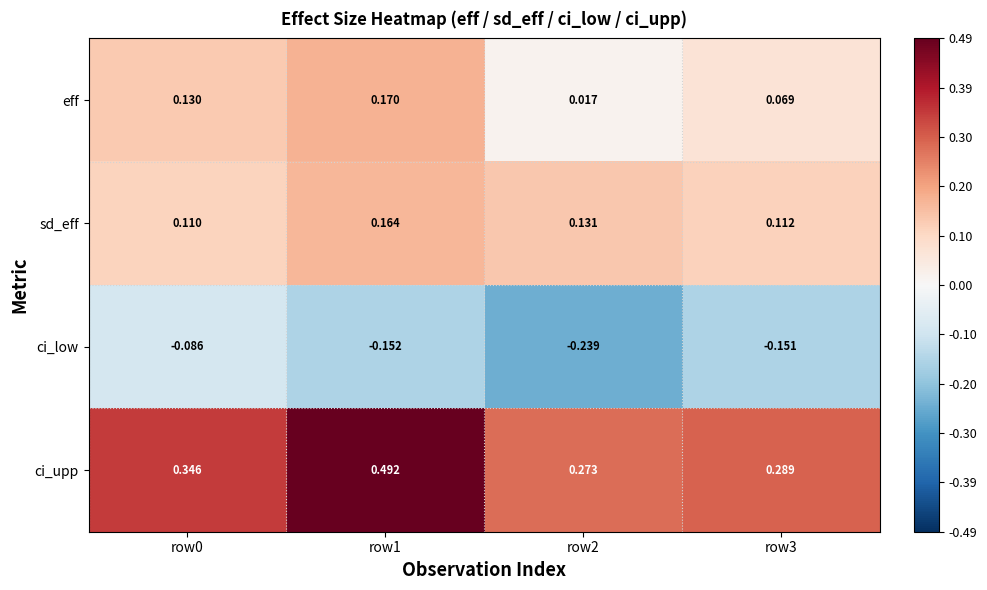

Which series has the largest total across all categories?

ci_upp